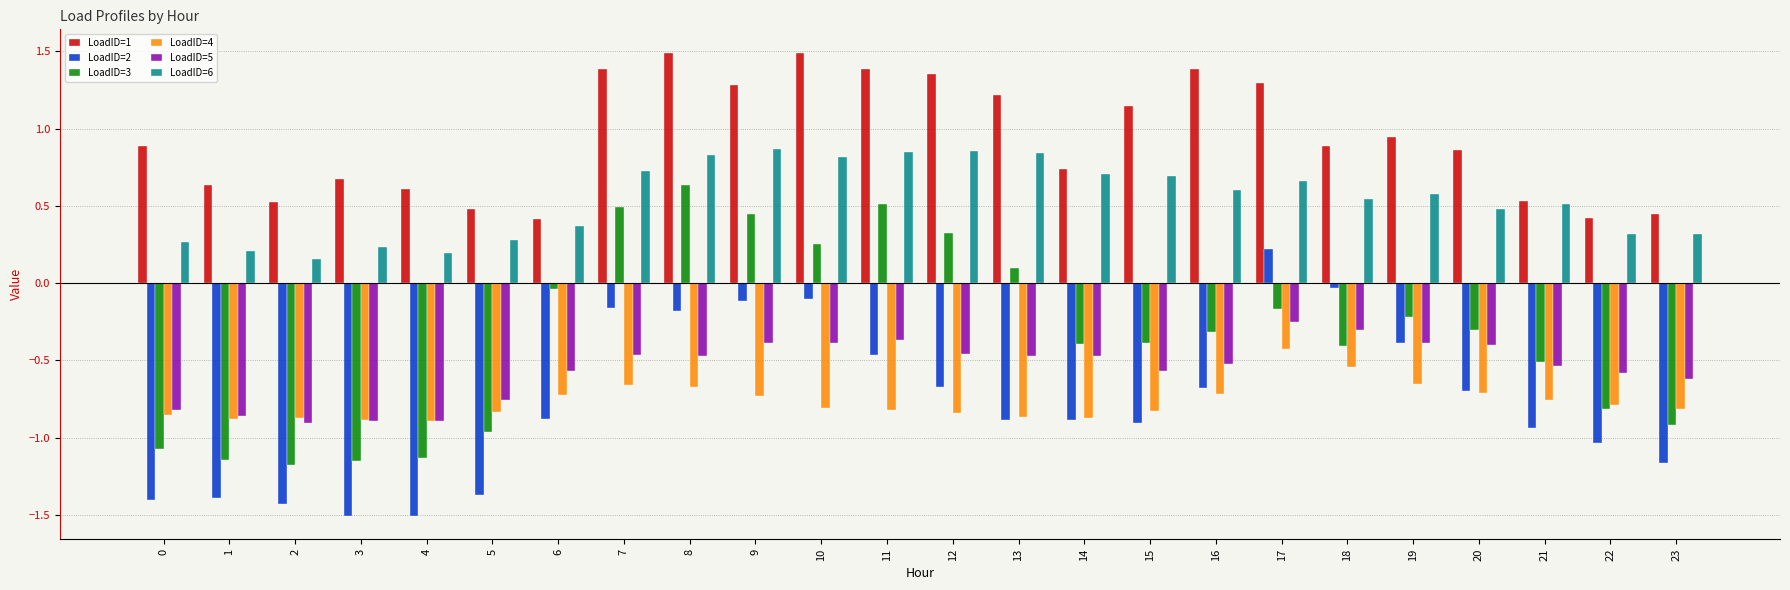

Is it true that LoadID=1 equals 1.3 at 17?

True